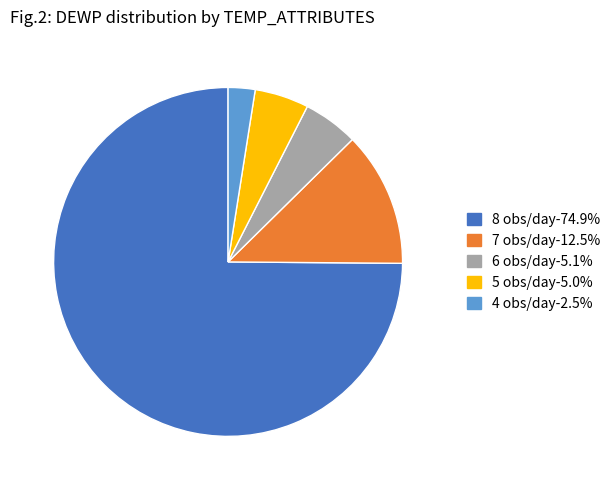

Does any single category account for the majority?

Yes